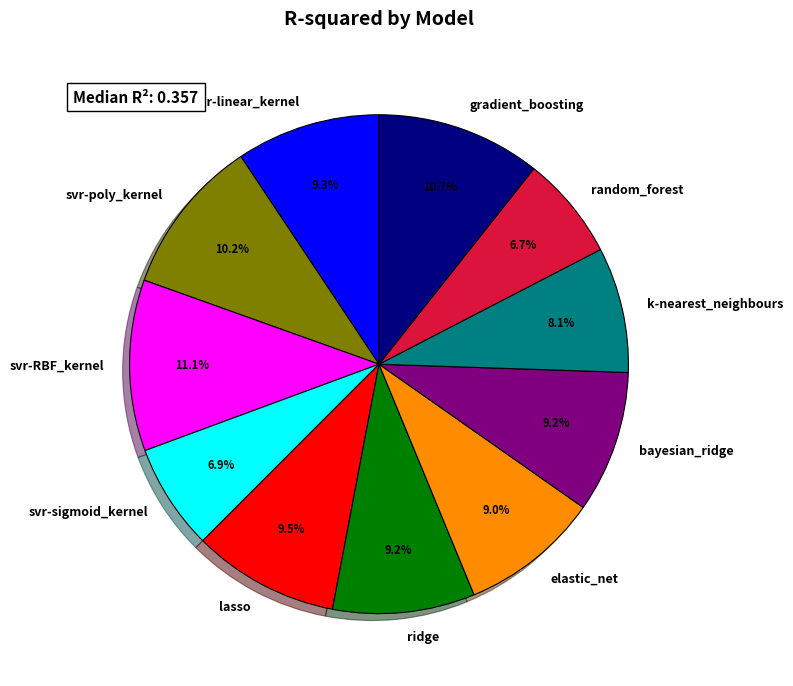

Count the number of slices in the pie.

11